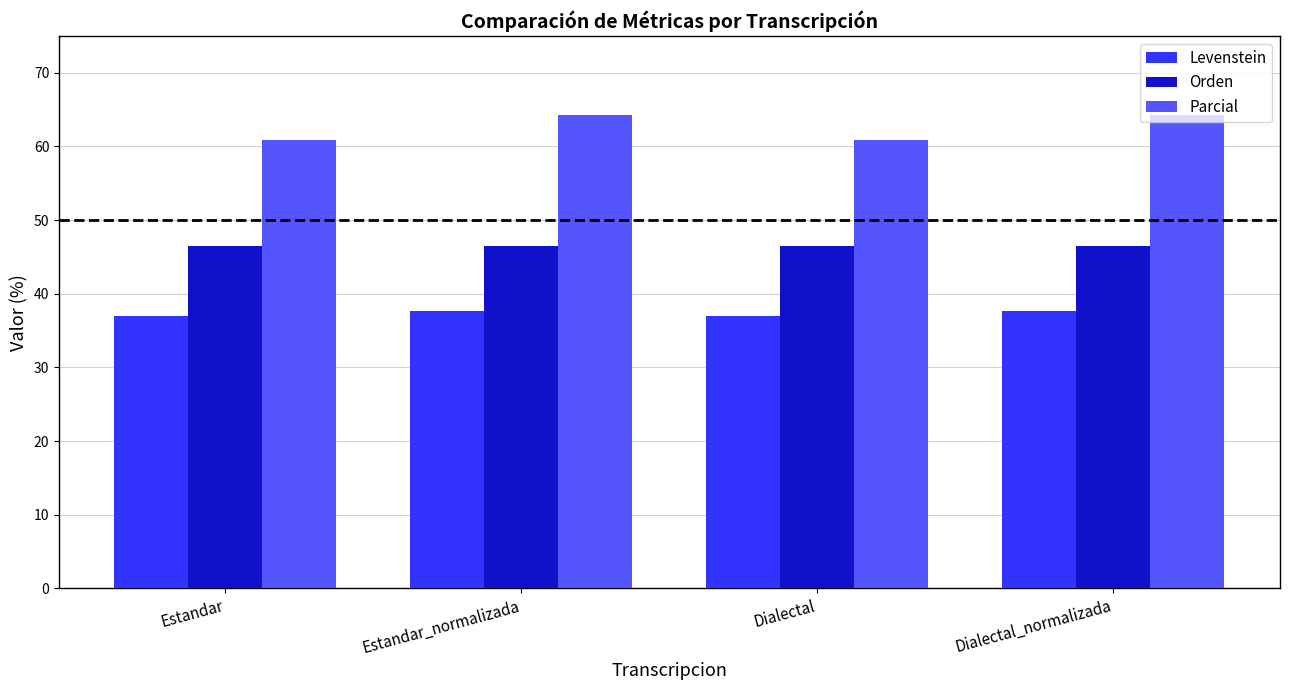

The Parcial series shows 64.2 at Estandar_normalizada. True or false?

True